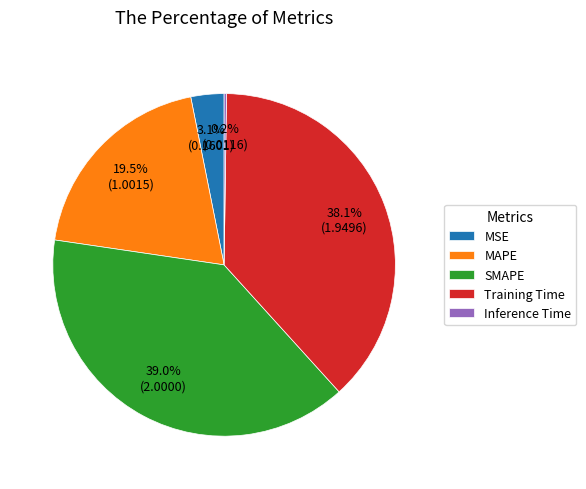

Is it true that MAPE is 27% of the pie?

False